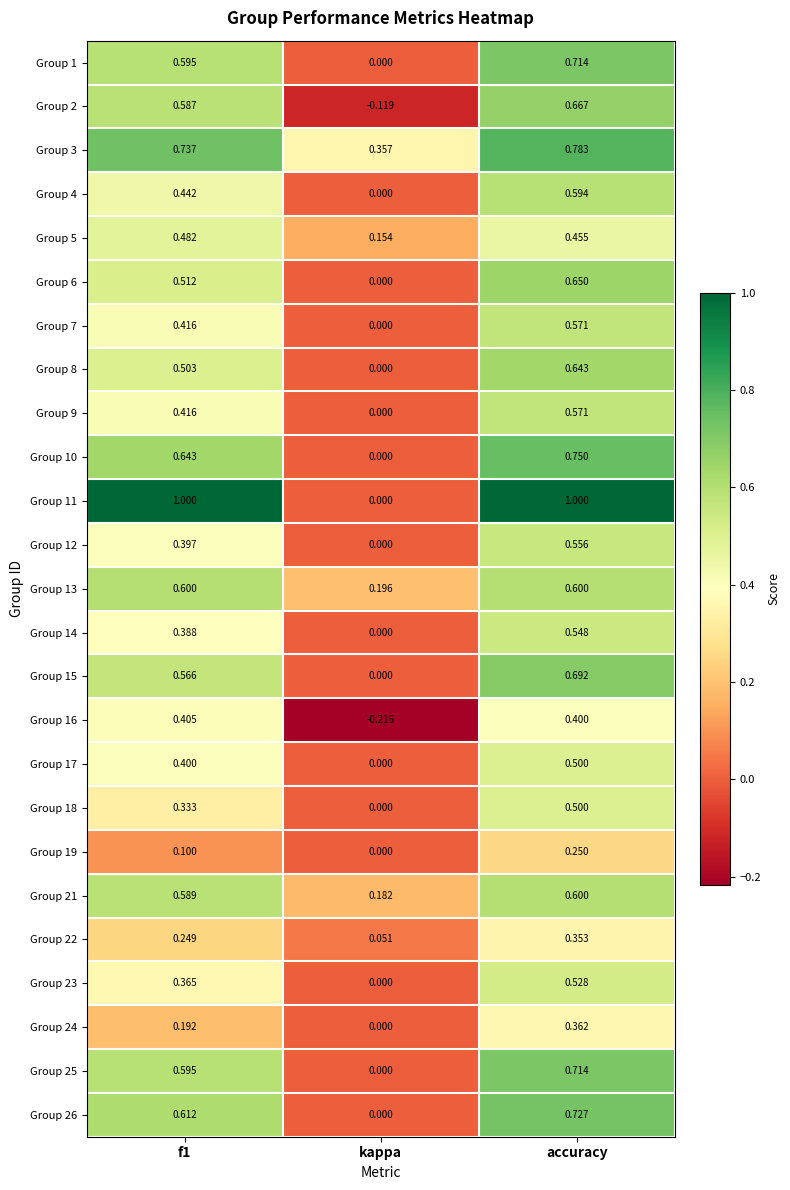

At which label does Group 11 reach its minimum?

kappa